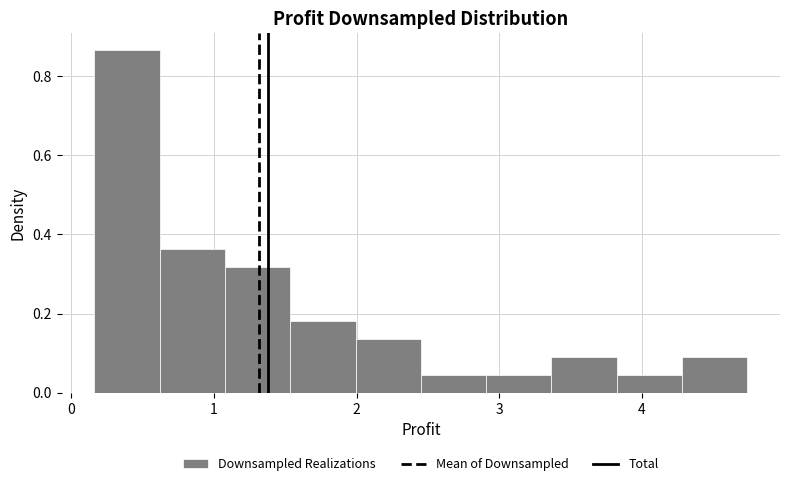

How tall is the bar that spans 3.8 to 4.3 on the x-axis? Neither the bar edges nor the heights are printed on the chart, so give them approximately, as read against the axes.

0.04